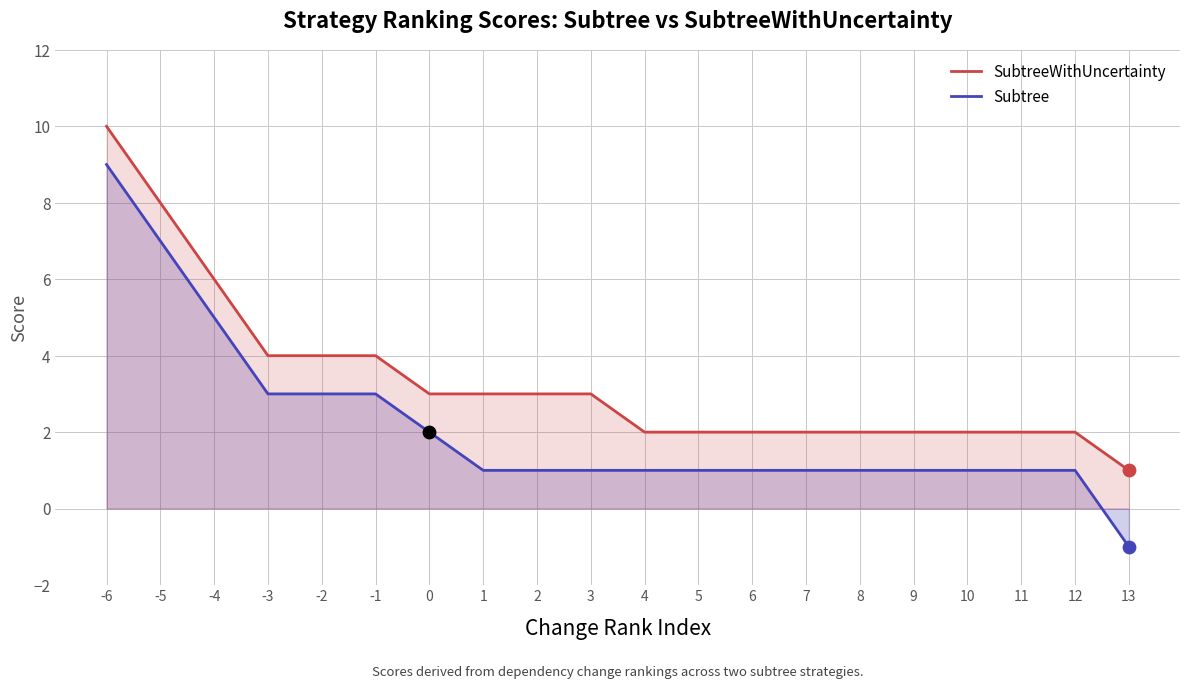

What is the total value across all series at 9?

3